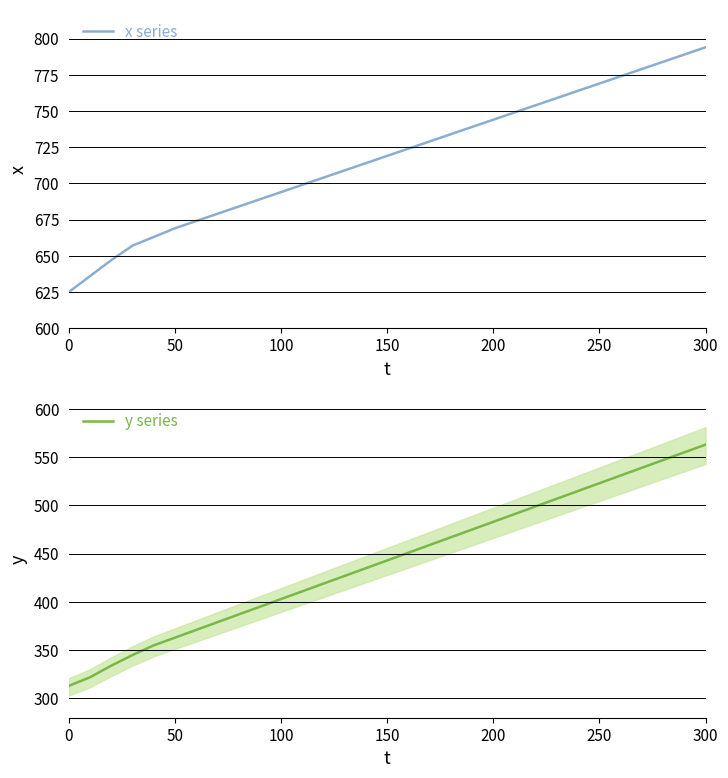

What is the highest value of the x series series?

794